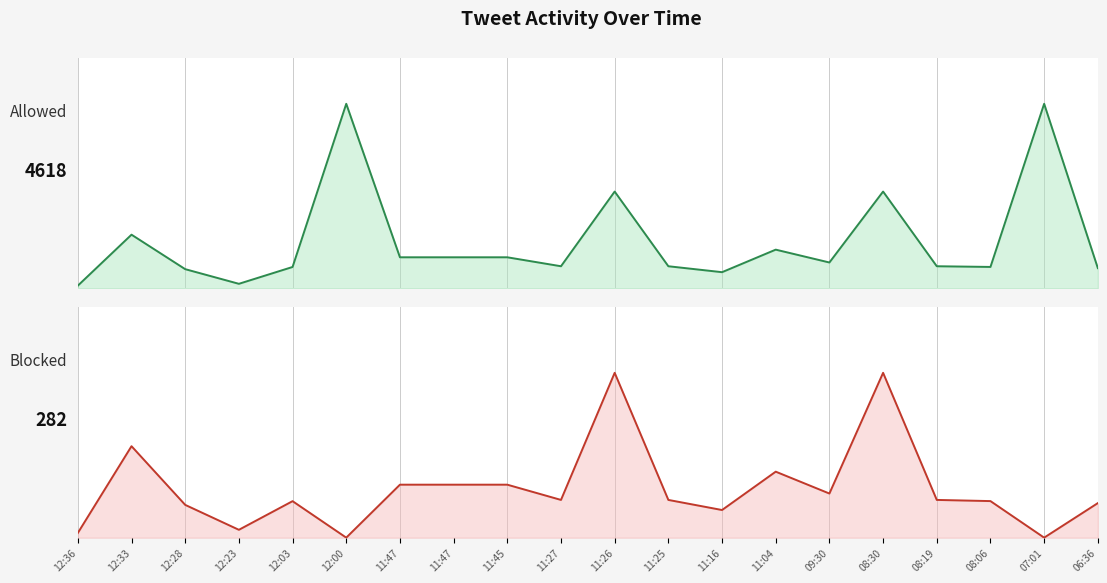

True or false: Blocked has more than 0 interior local peaks.

True